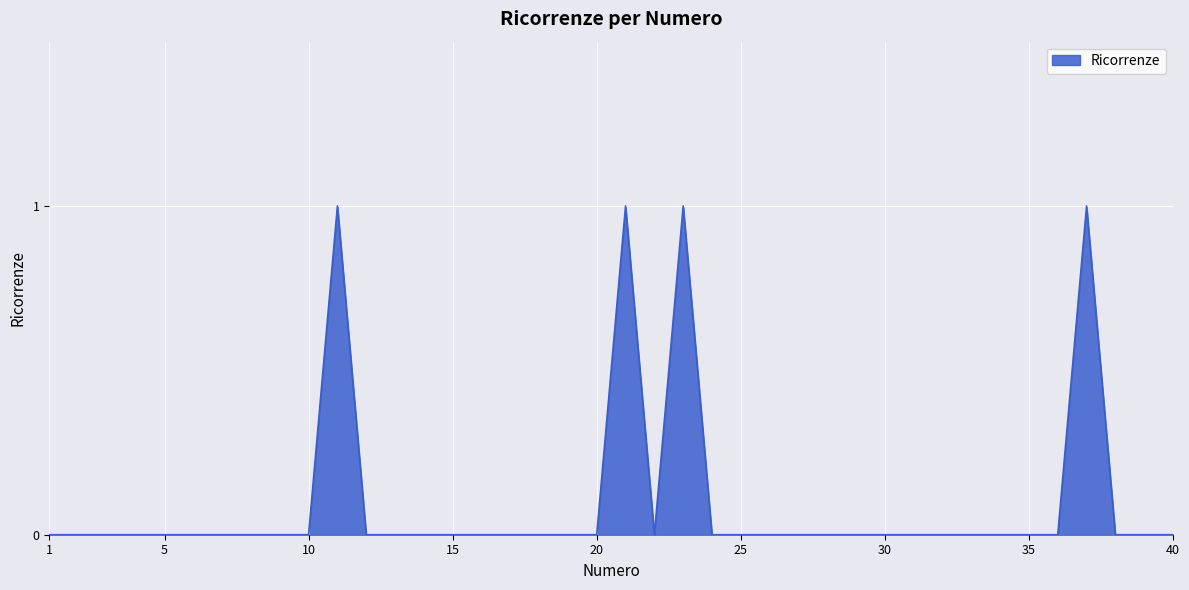

How many points are lower than both their immediate neighbors (excluding endpoints)?

1